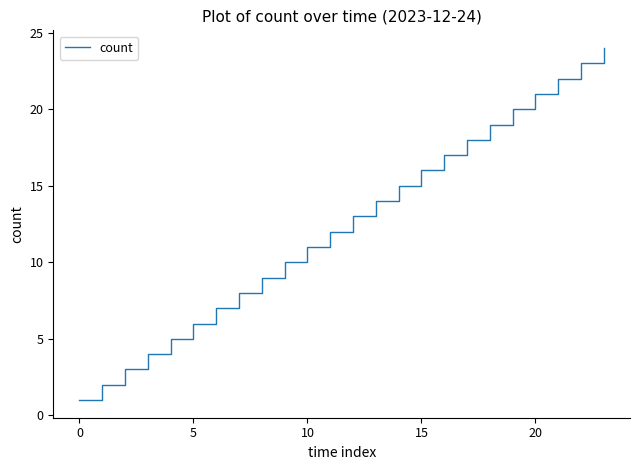

What is the maximum value shown in the chart?

24